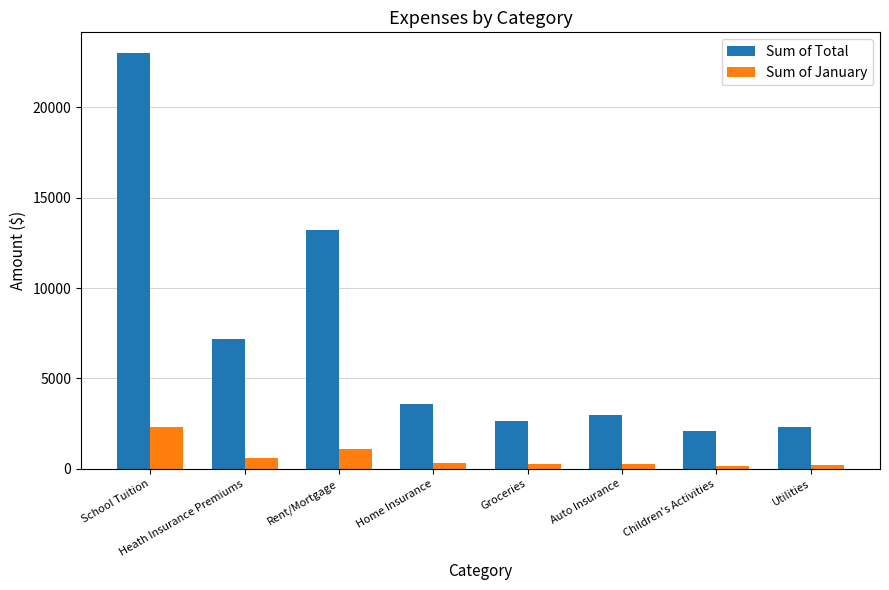

How many groups of bars are there?

8